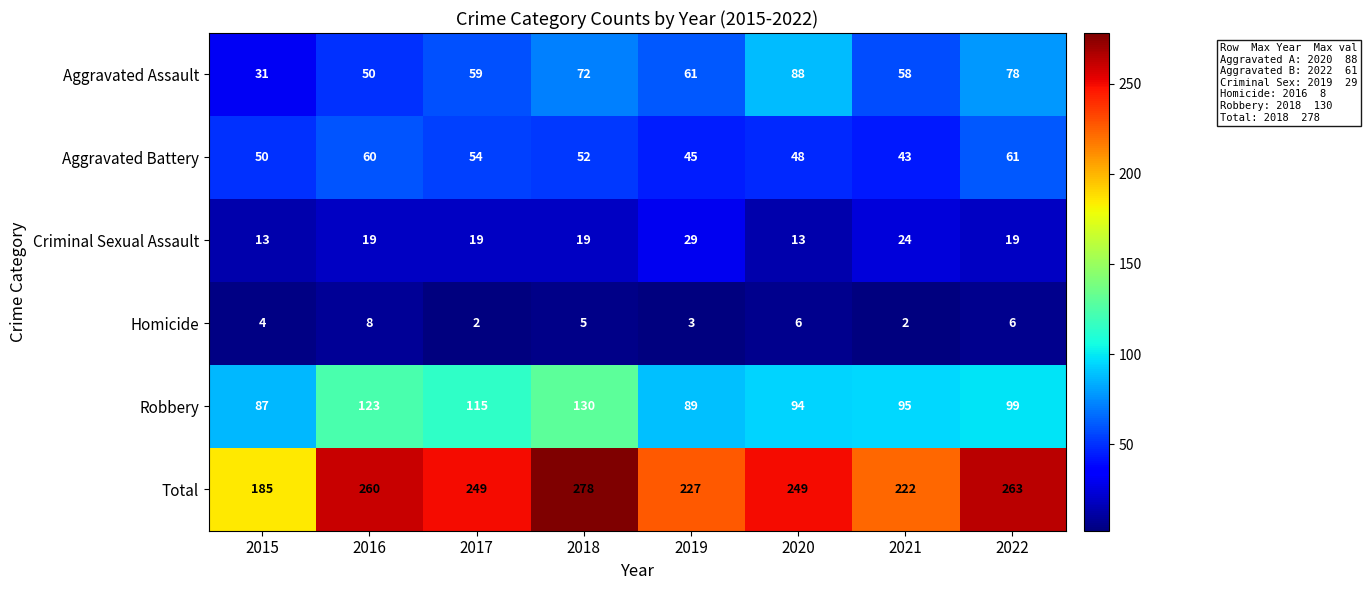

What is the difference between the highest and lowest values at 2017?

247